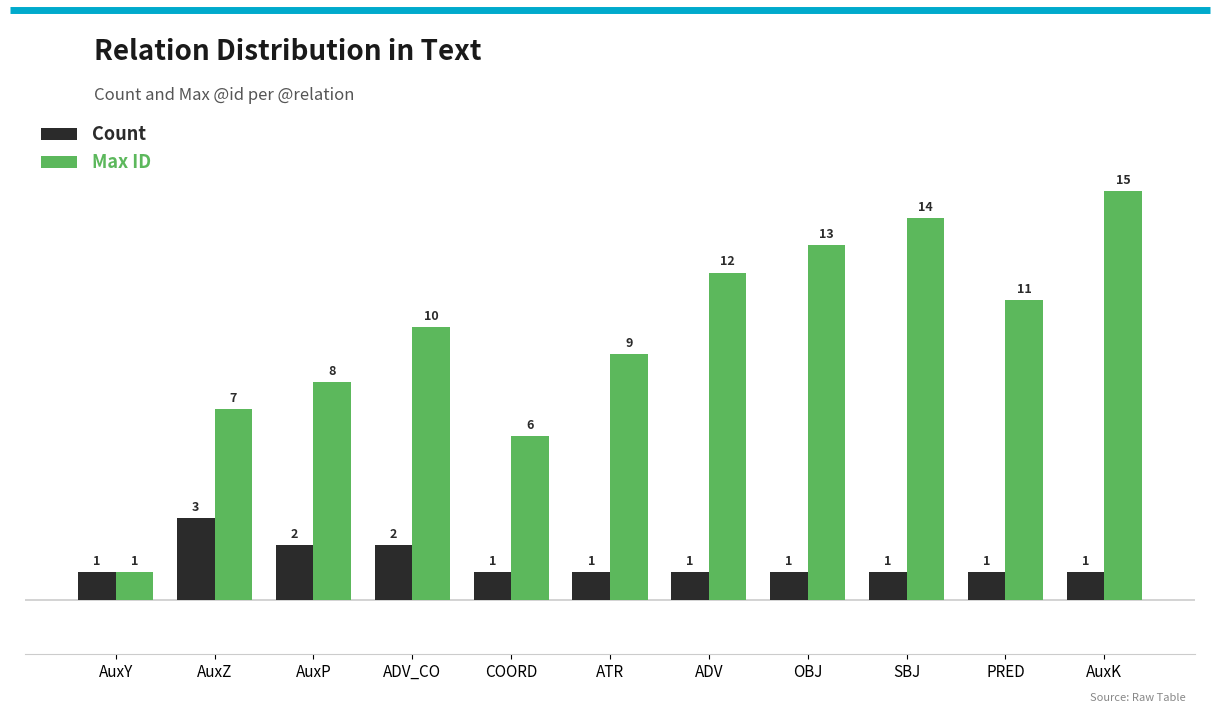

What is the label of the 8th bar from the left?

OBJ